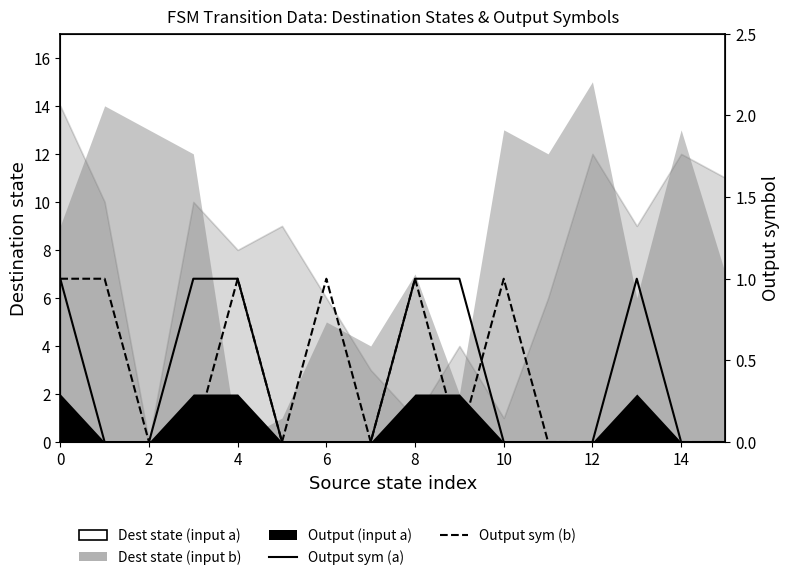

How many interior local peaks does the Output (input b) line series have?

4